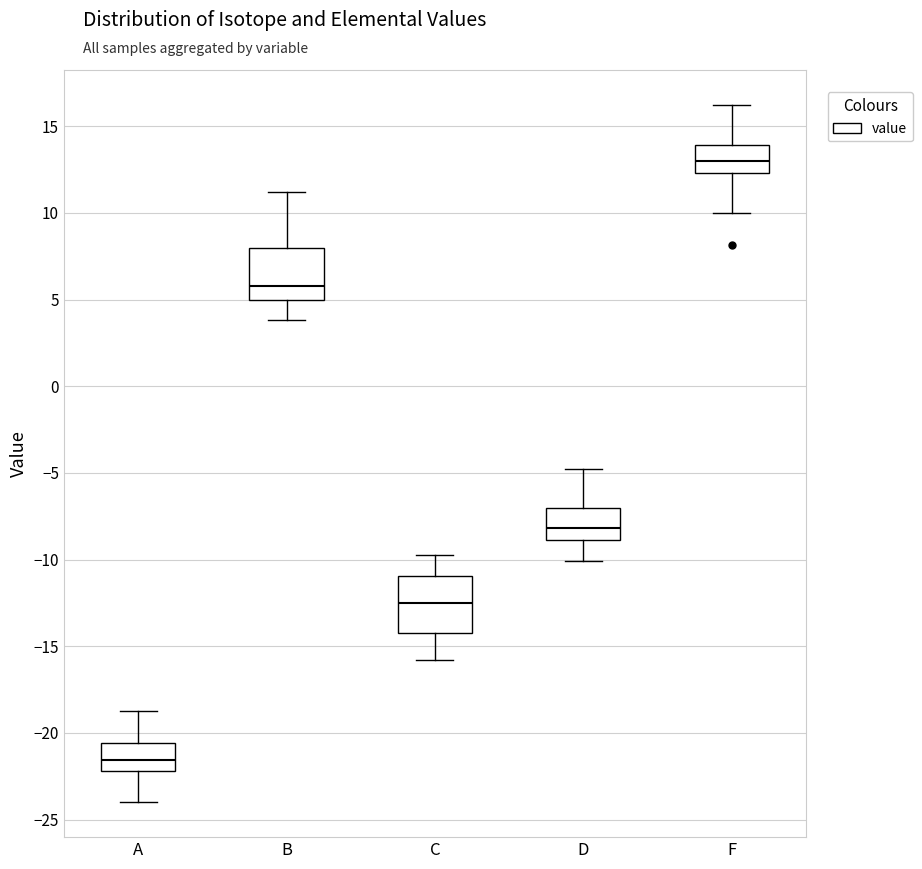

Reading left to right, read every box against the y-axis: the position of its median line, the range the box covers, and the ends of its whiskers. The values are not printed on the chart, so give them approximately, as read against the axis.

A: median -21.5, box -22.0 to -20.5, whiskers -24.0 to -19.0
B: median 6.0, box 5.0 to 8.0, whiskers 4.0 to 11.0
C: median -12.5, box -14.0 to -11.0, whiskers -16.0 to -10.0
D: median -8.0, box -9.0 to -7.0, whiskers -10.0 to -5.0
F: median 13.0, box 12.5 to 14.0, whiskers 10.0 to 16.0